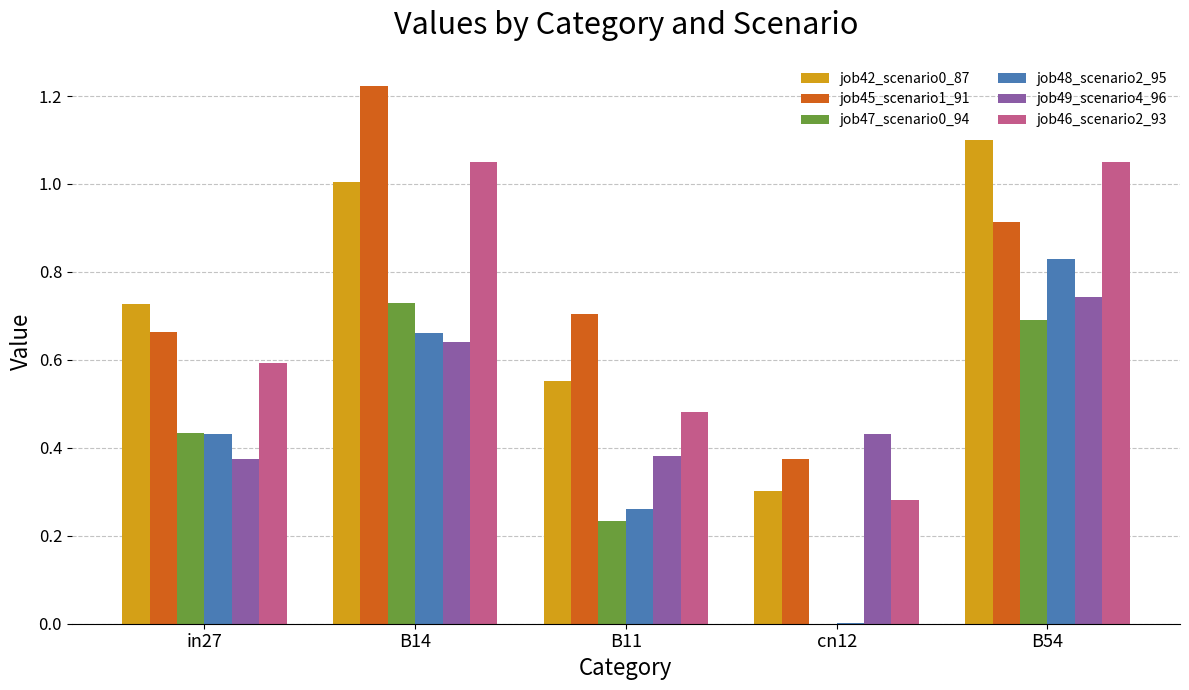

The value of job42_scenario0_87 at B14 is 1.0. True or false?

True